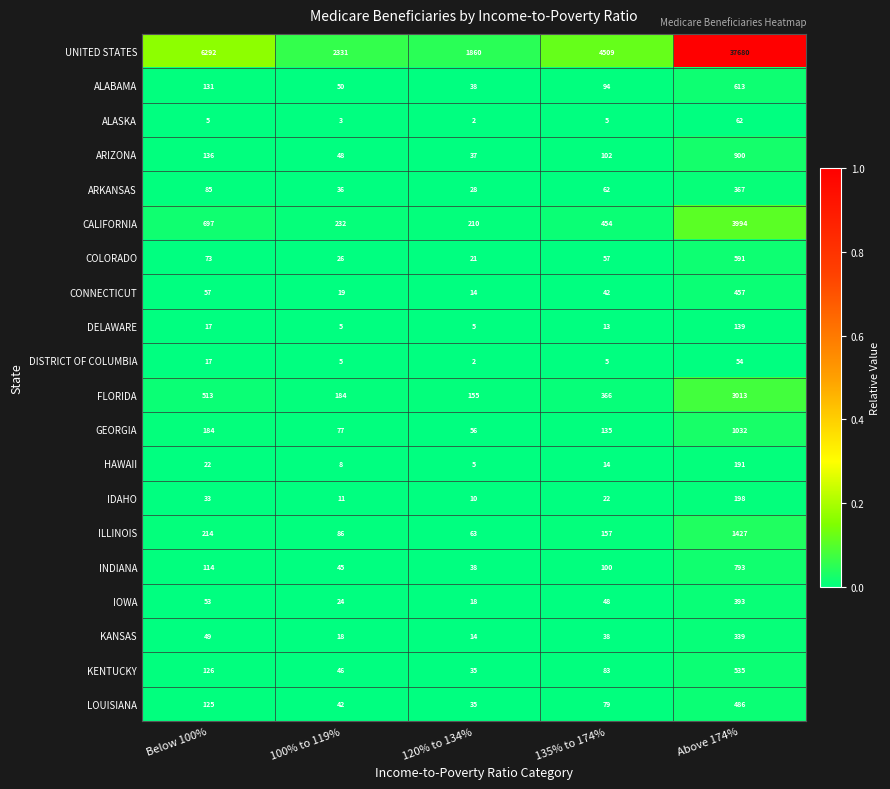

The GEORGIA series shows 56 at 120% to 134%. True or false?

True